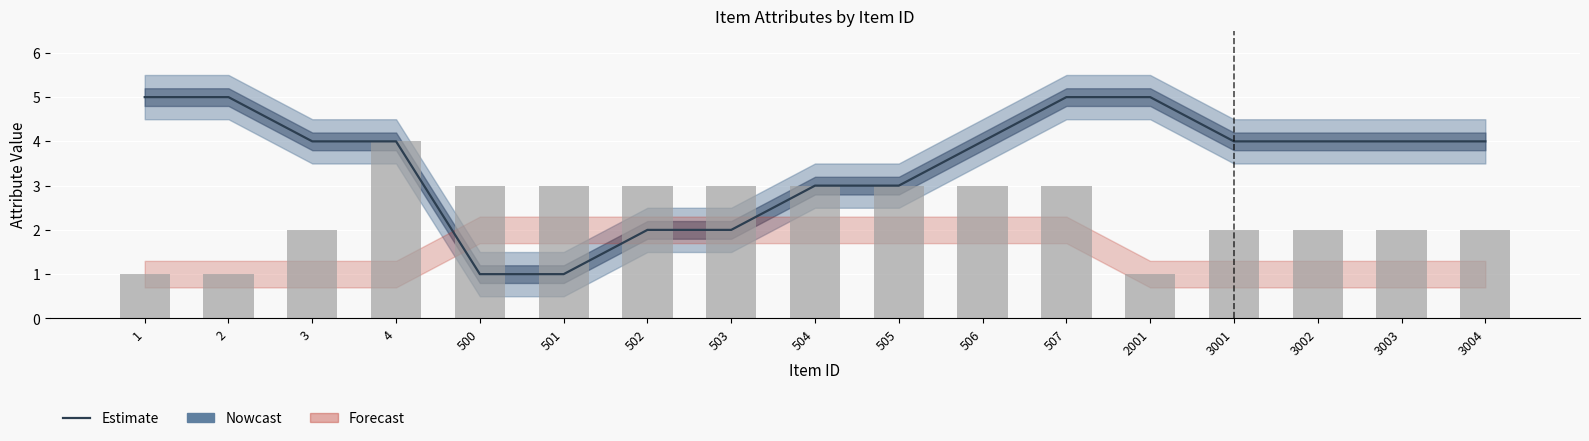

Is it true that Item Type equals 3 at 501?

True